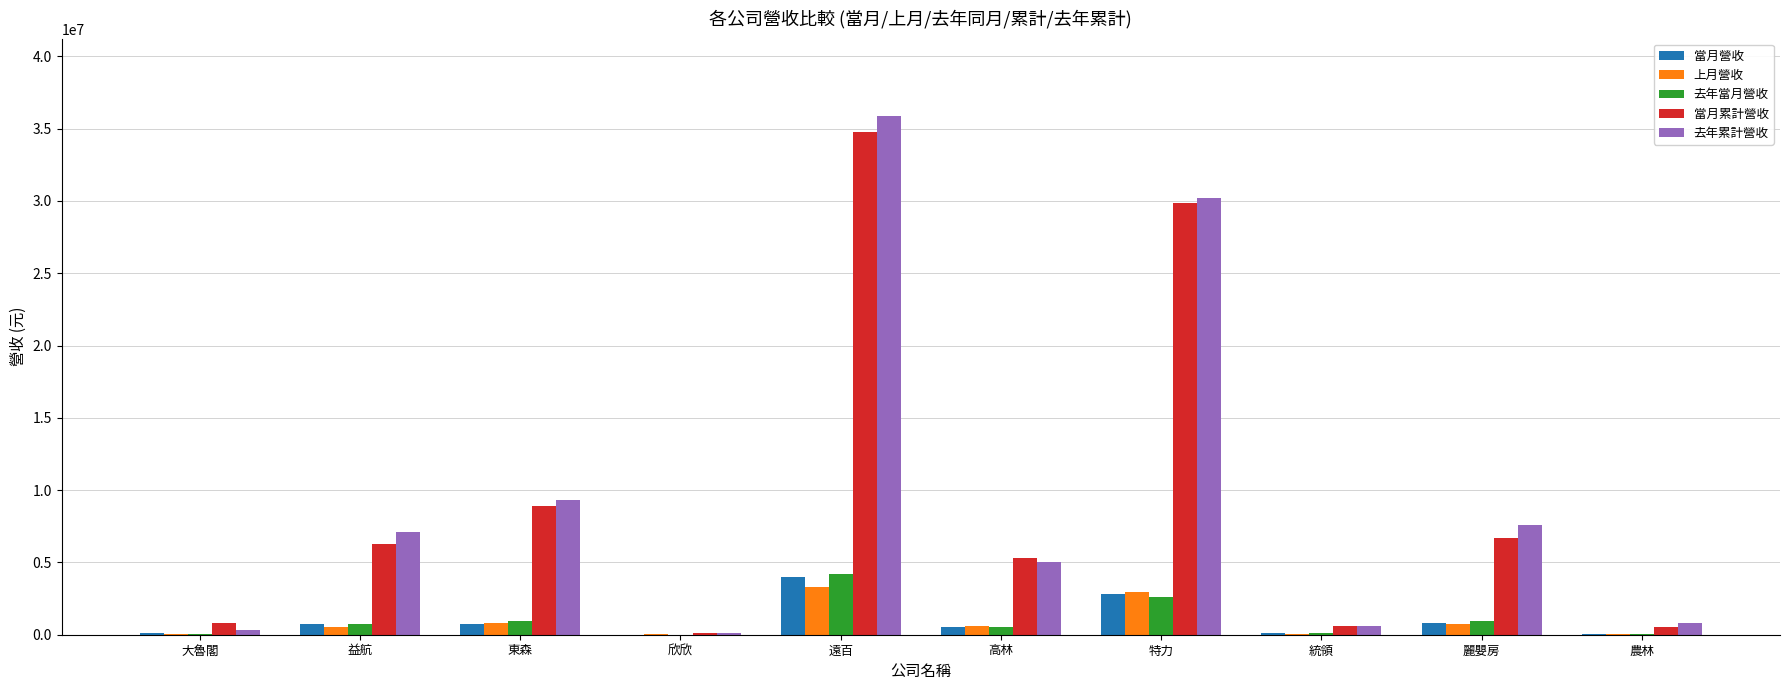

At which category is the sum across all series the highest?

遠百